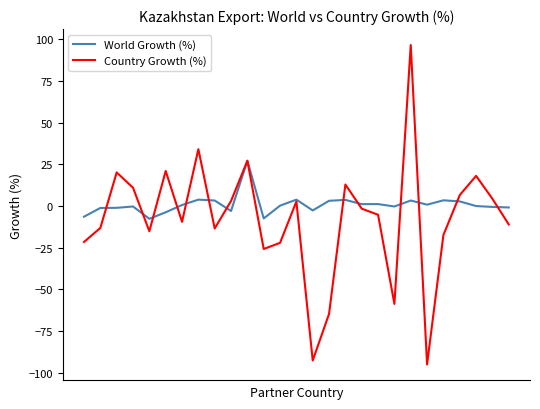

Which series has the largest total across all categories?

World Growth (%)